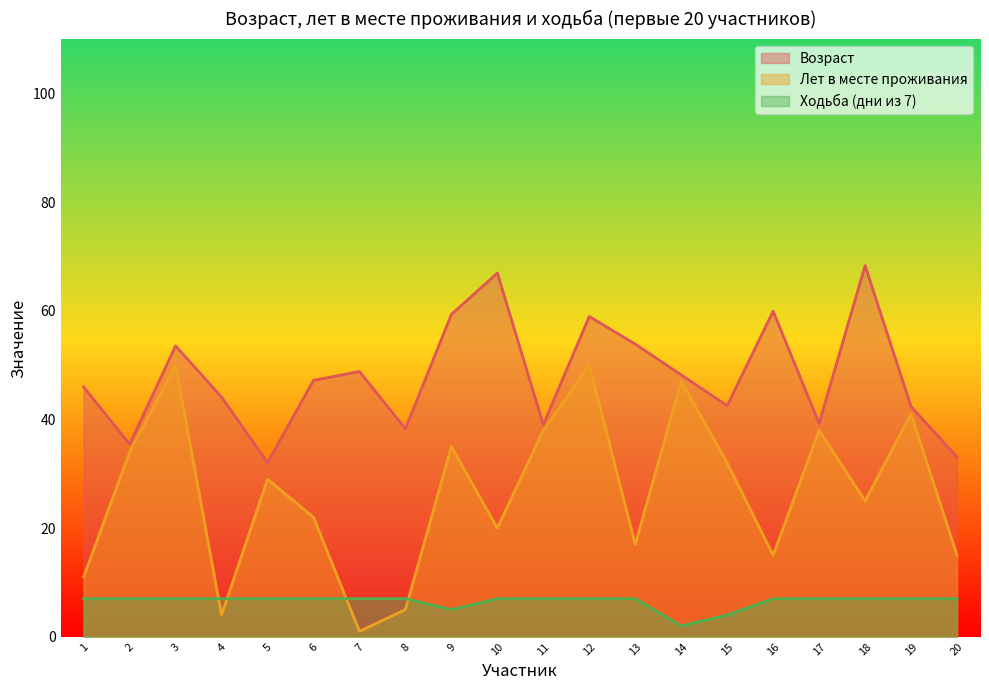

True or false: Ходьба (дни из 7) and Возраст intersect in this chart.

False